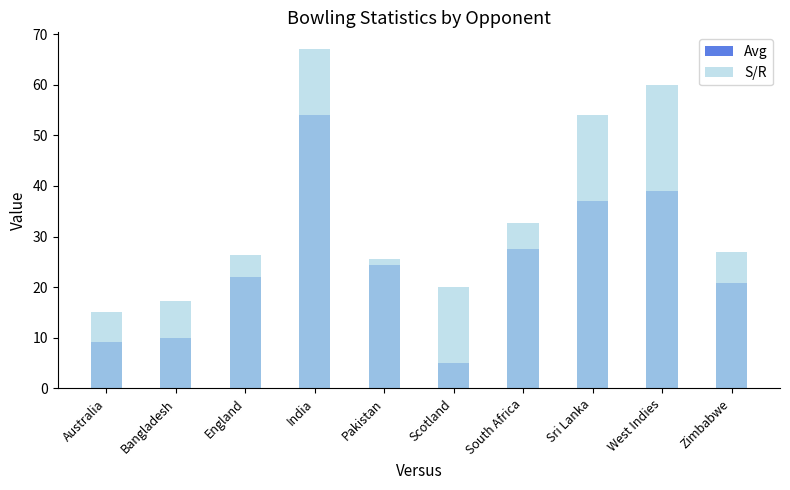

What is the sum of the S/R values at Australia and India?

82.0